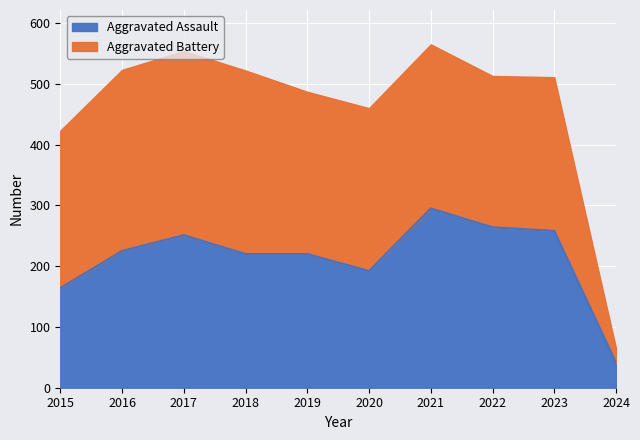

True or false: the data has more than 0 interior local peaks.

True